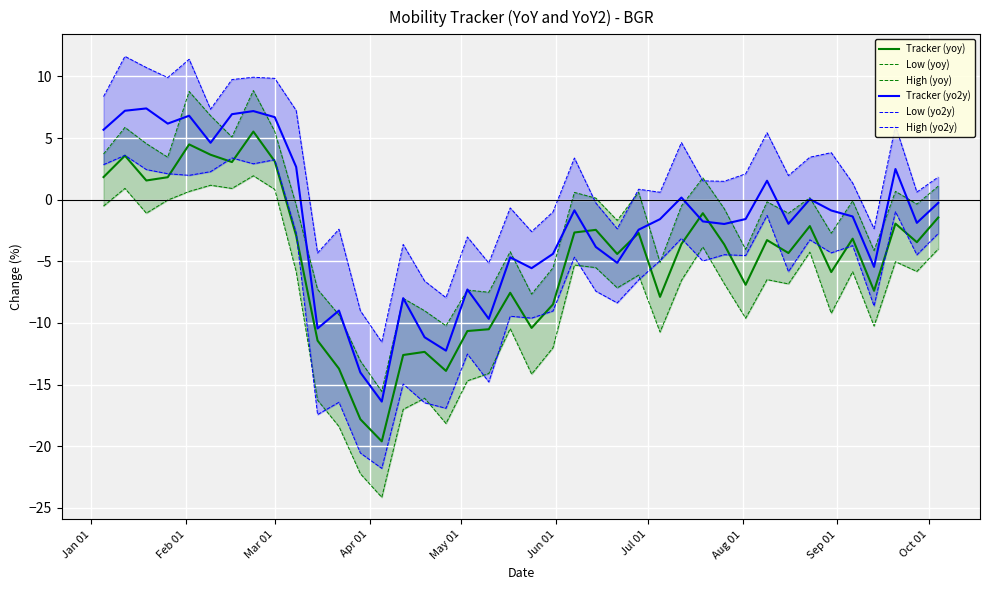

What is the highest value of the Tracker (yoy) series?

5.5